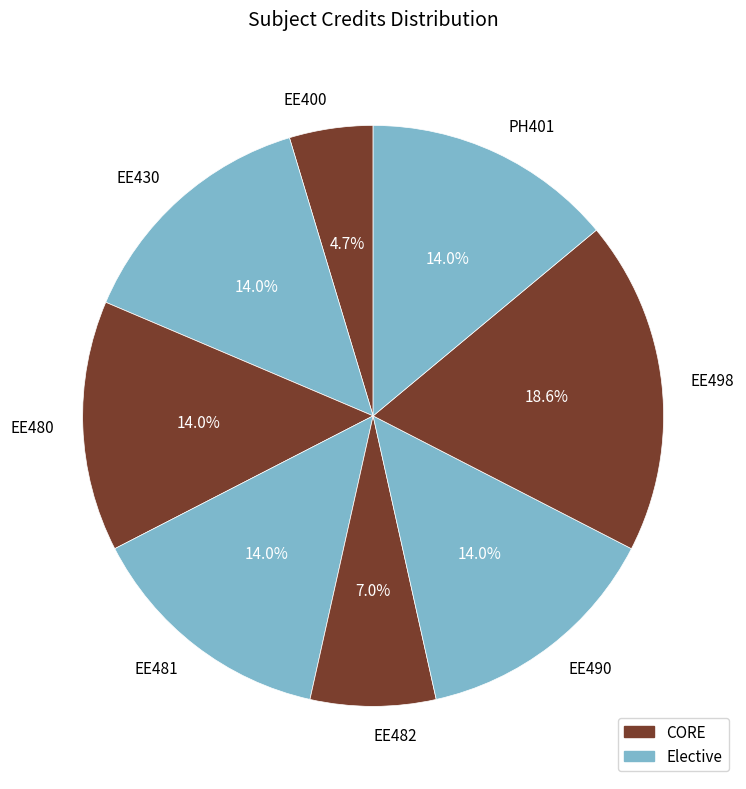

To the nearest percent, what portion does PH401 represent?

14%